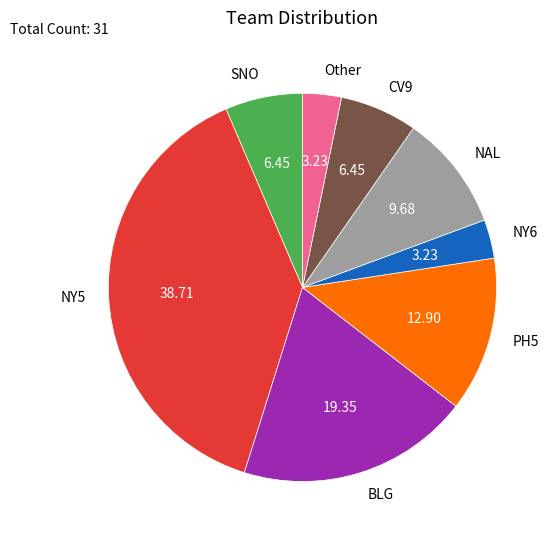

Count the number of slices in the pie.

8